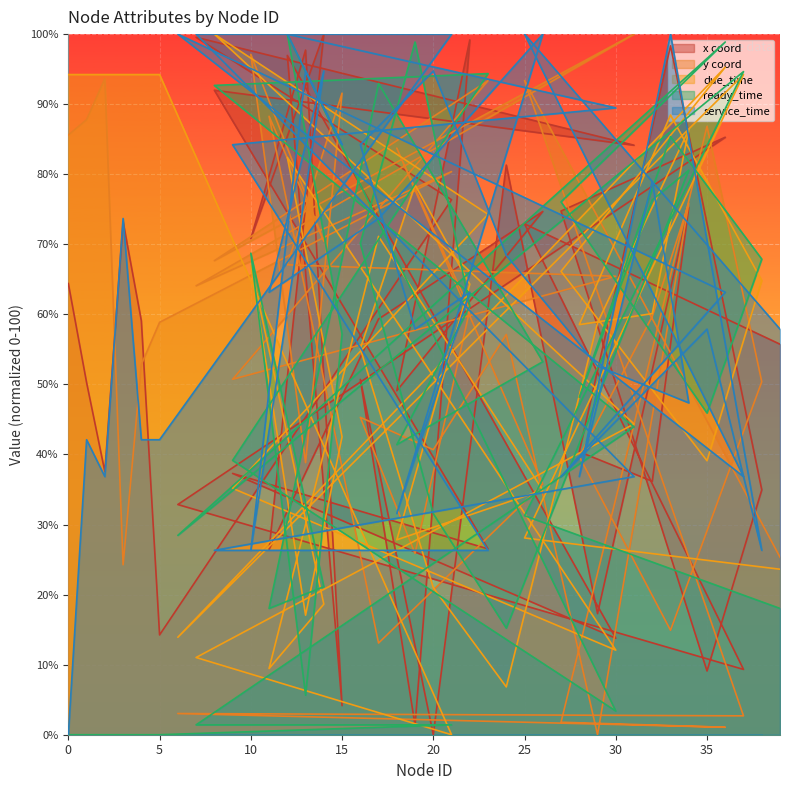

What is the spread (max minus min) of values at 5?

94.2